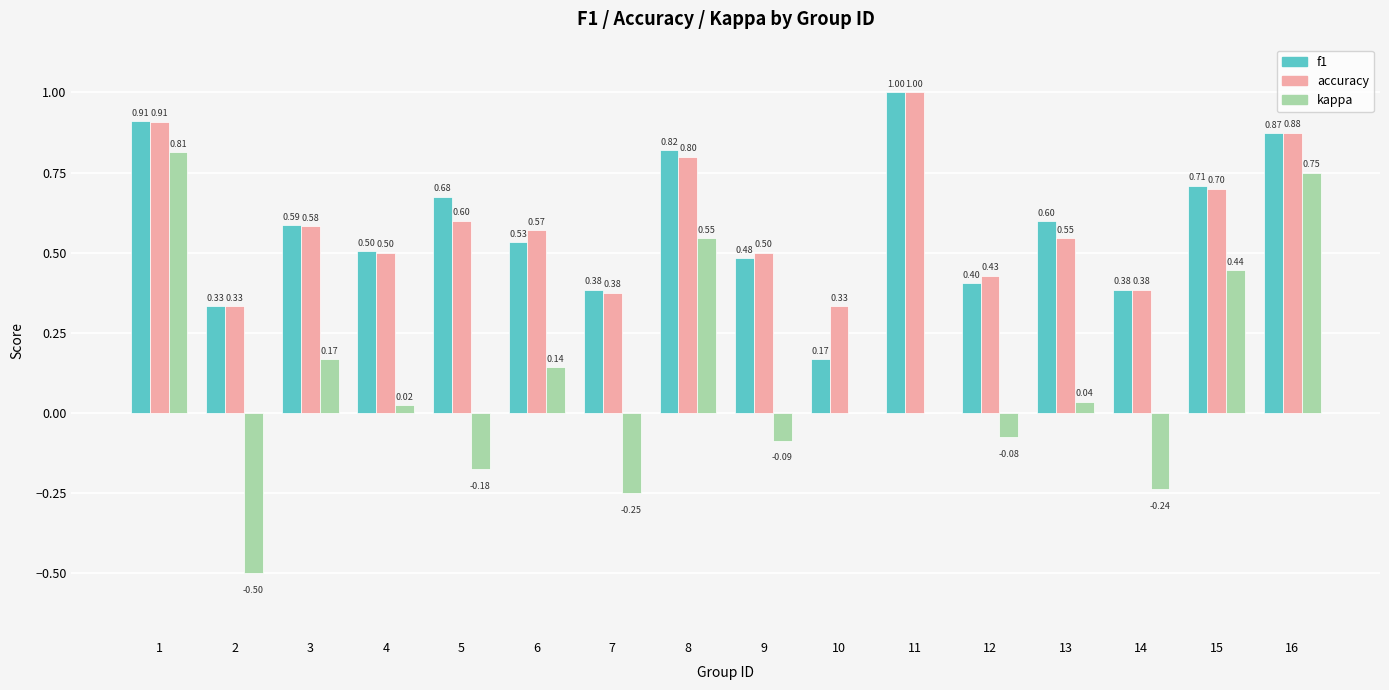

Which series has the largest range (max minus min)?

kappa